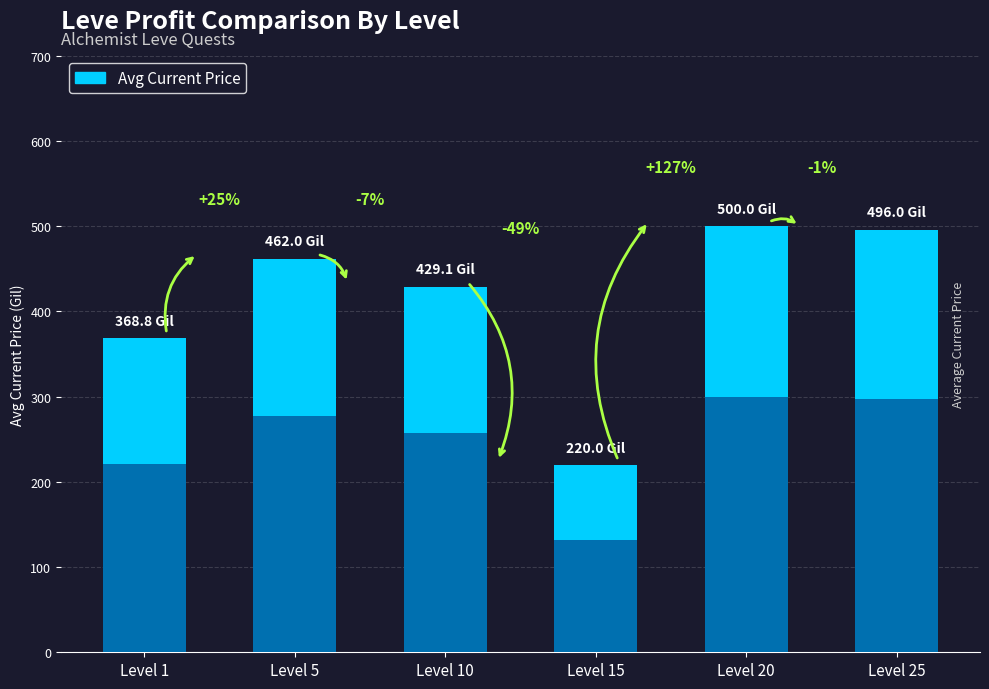

Rank the categories by value from lowest to highest.

Level 15, Level 1, Level 10, Level 5, Level 25, Level 20